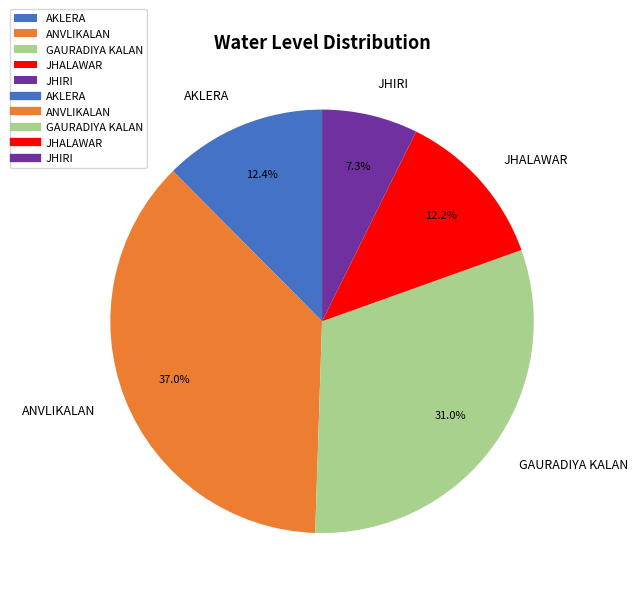

Does any single category account for the majority?

No